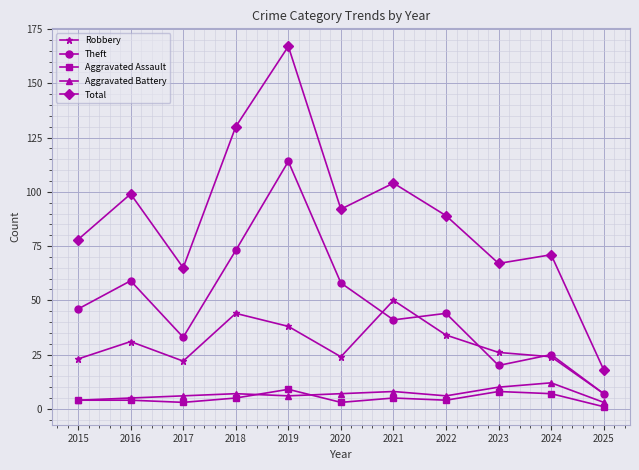

At which label does Total first exceed 89?

2016